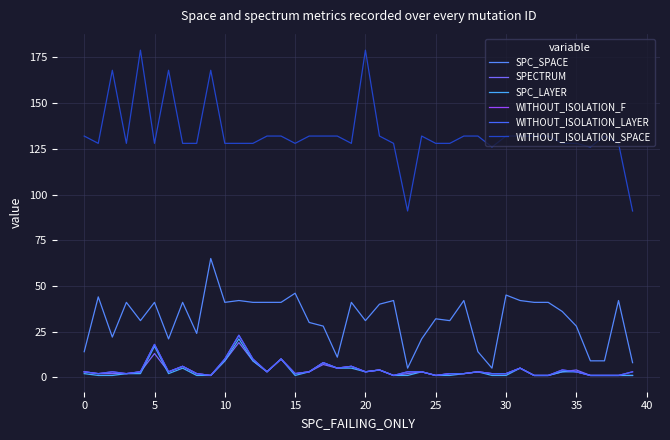

What is the difference between the maximum and minimum values in the WITHOUT_ISOLATION_SPACE series?

88